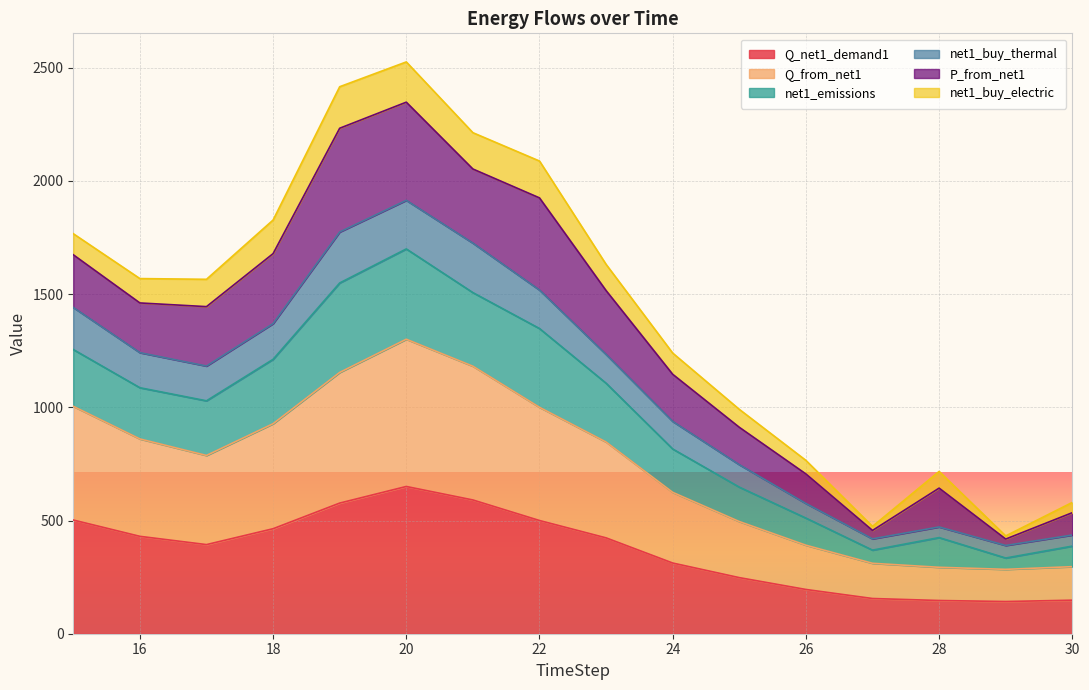

What is the average value of the Q_net1_demand1 series?

367.4